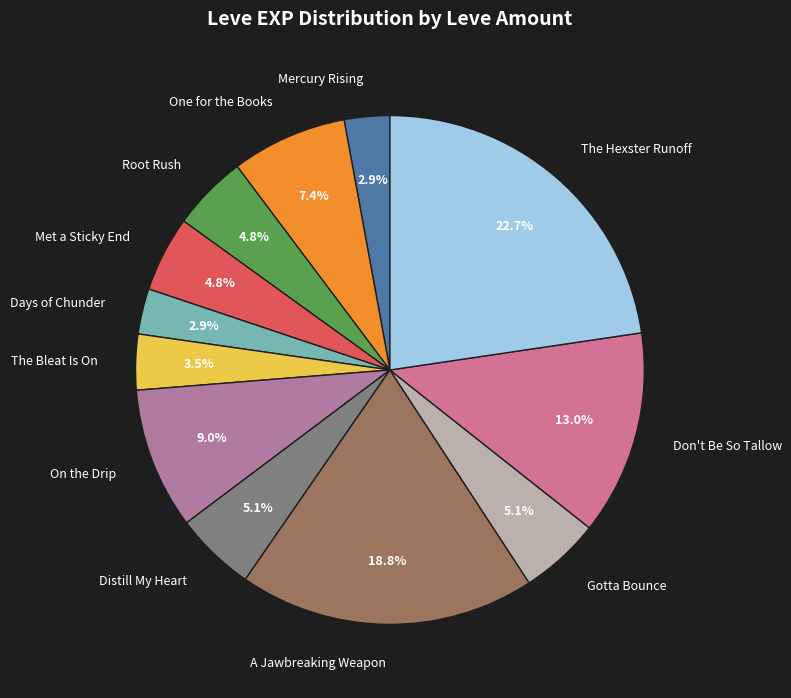

Is there a majority slice in this chart?

No